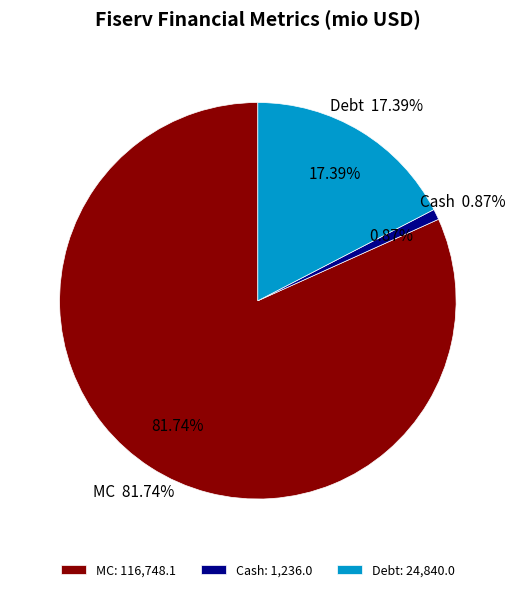

Is it true that MC is 50% of the pie?

False